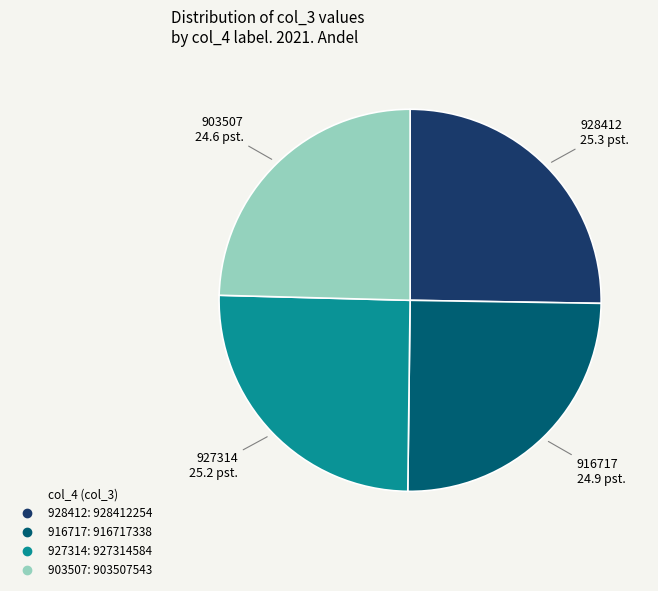

How many segments does this pie chart have?

4